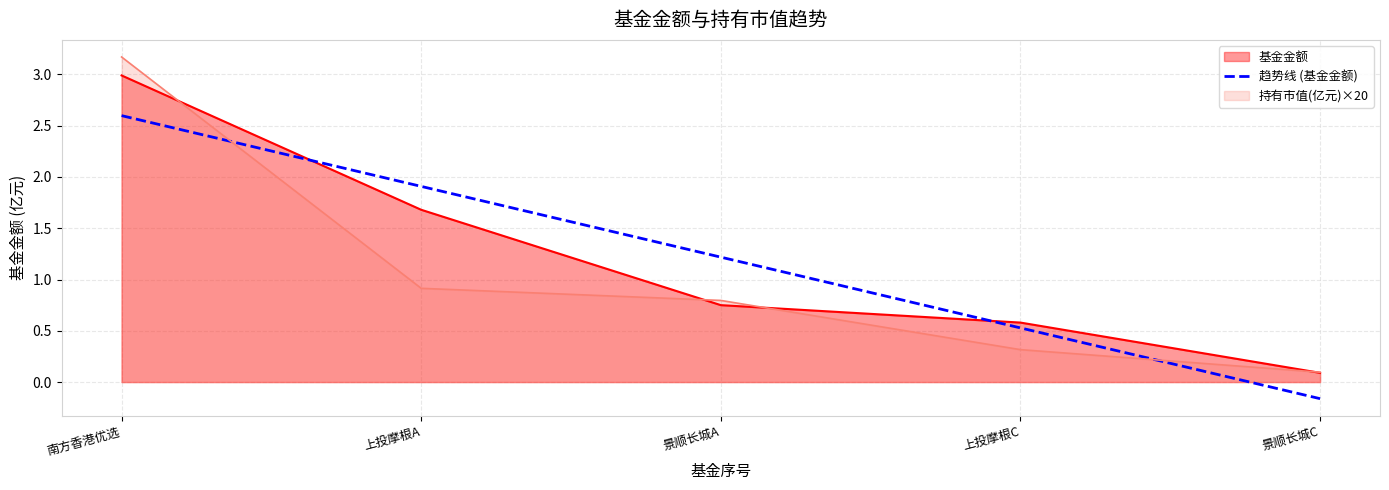

Where do 基金金额 and 趋势线 (基金金额) first cross each other?

南方香港优选 and 上投摩根A